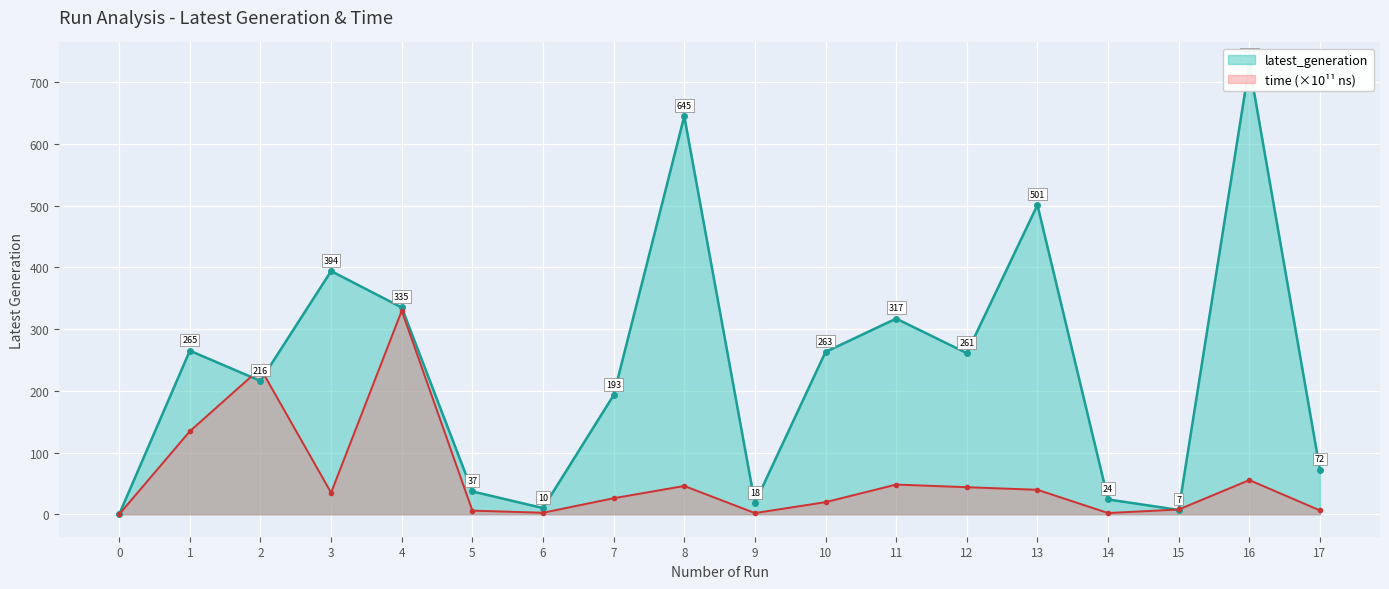

At which category is the sum across all series the highest?

16